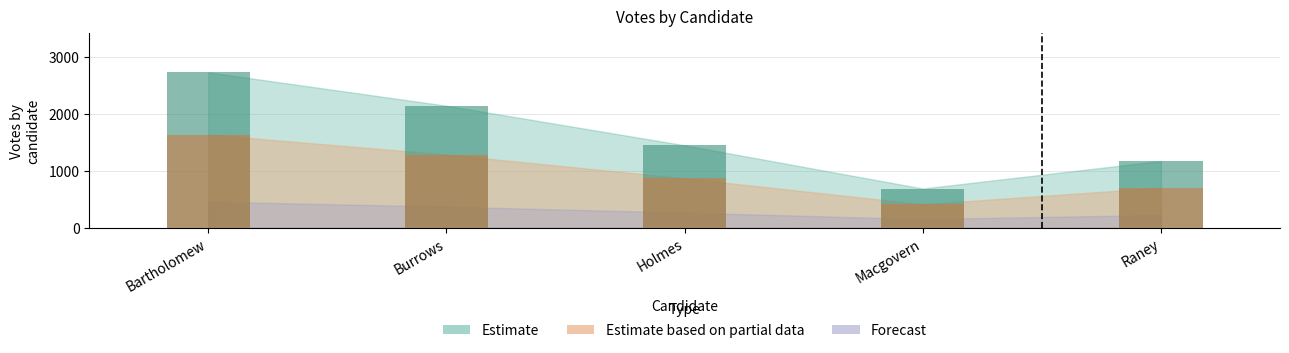

At which category is the sum across all series the highest?

bartholomew-49348